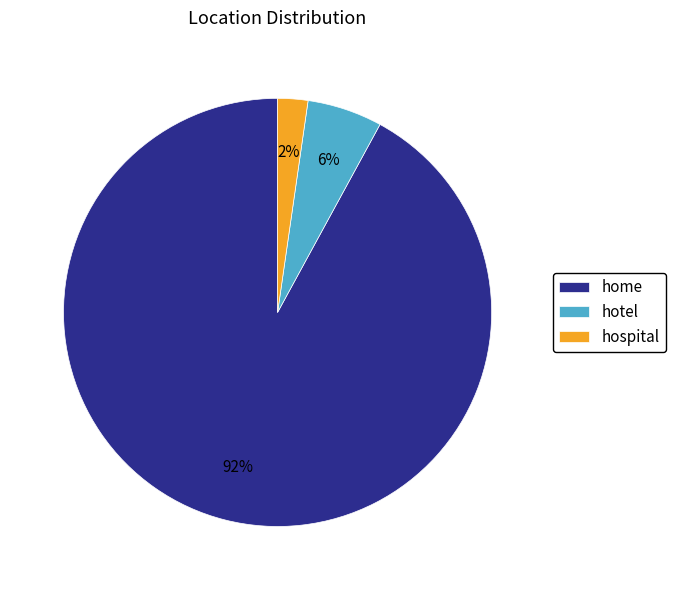

Which slice is the largest?

home